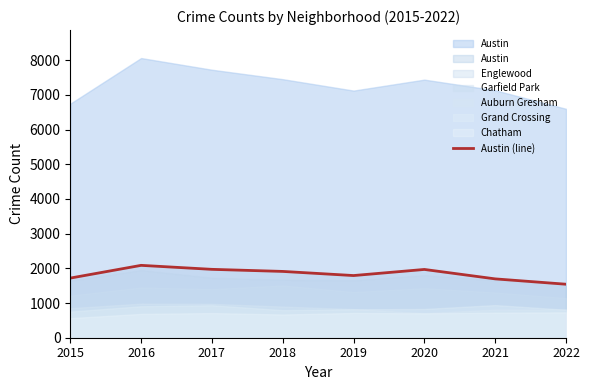

List the labels in order of value, largest first.

2016, 2017, 2020, 2018, 2019, 2015, 2021, 2022